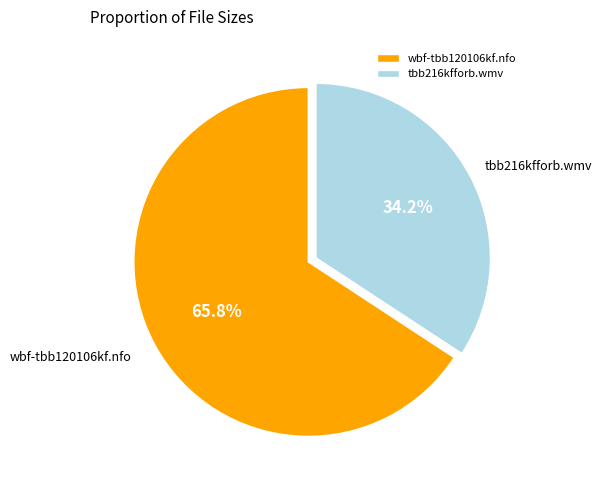

Between tbb216kfforb.wmv and wbf-tbb120106kf.nfo, which is larger?

wbf-tbb120106kf.nfo